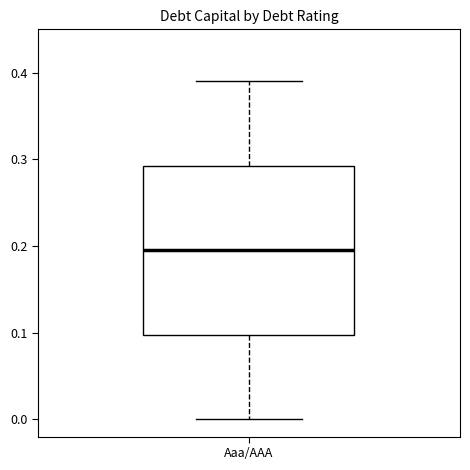

Read this box plot against the y-axis: the position of the median line, the range covered by the box, and the ends of both whiskers. The values are not printed on the chart, so give them approximately, as read against the axis.

median 0.20, box 0.10 to 0.29, whiskers 0.00 to 0.39